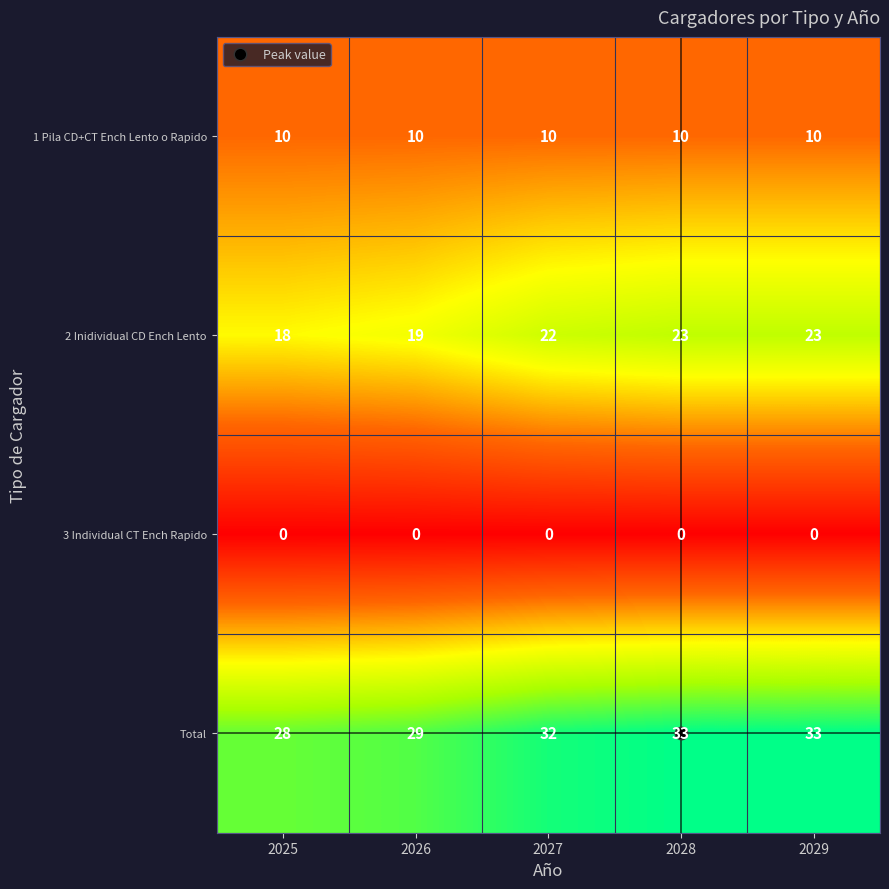

What is the sum of all 1 Pila CD+CT Ench Lento o Rapido values?

50